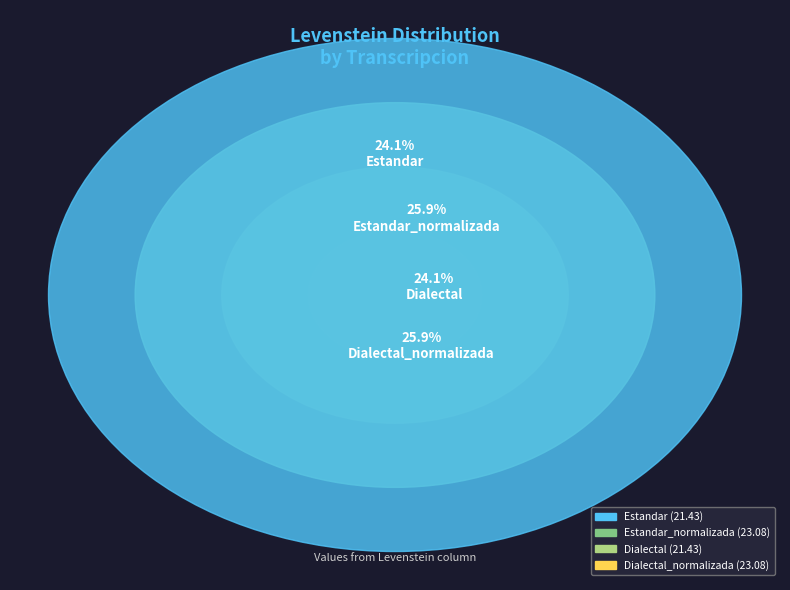

Does Dialectal_normalizada represent more than half of the total?

No